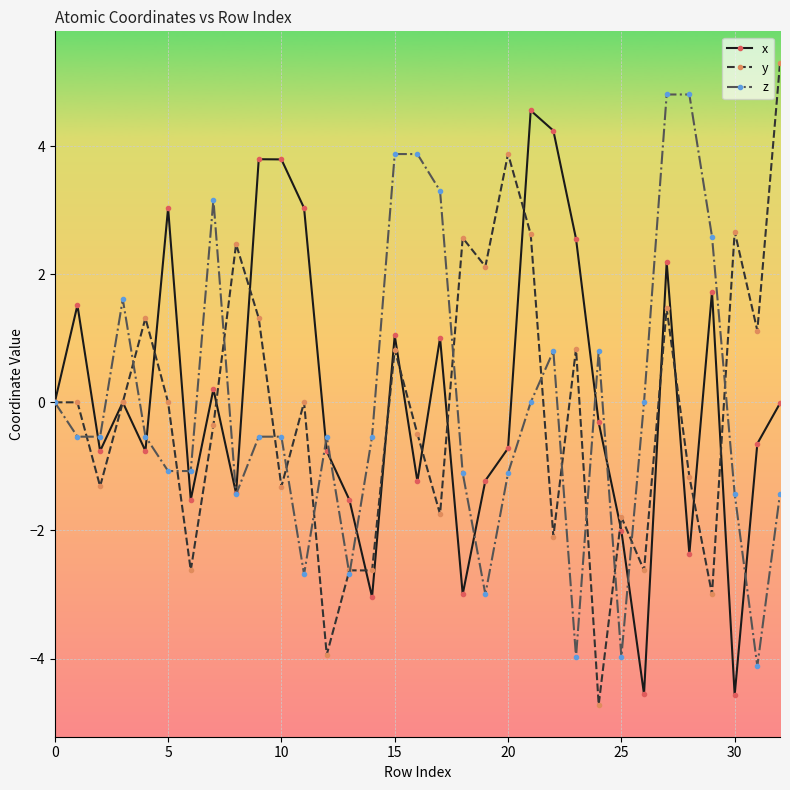

How many lines are shown in the chart?

3